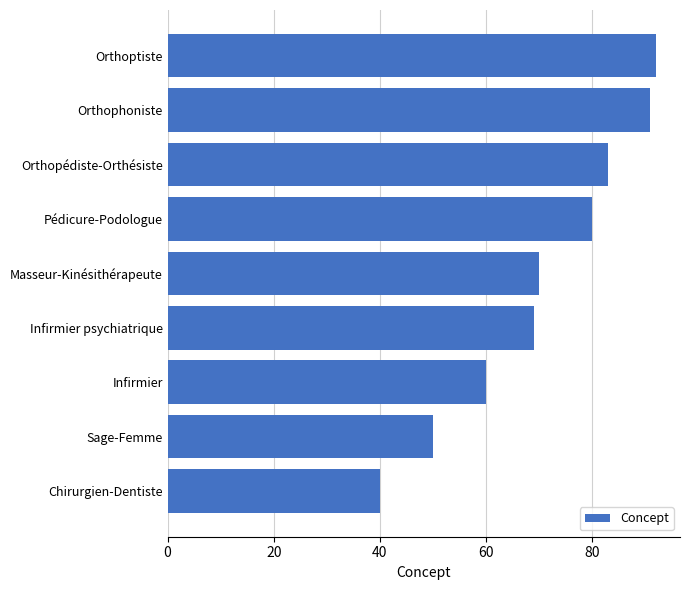

Rank the categories by value from lowest to highest.

Chirurgien-Dentiste, Sage-Femme, Infirmier, Infirmier psychiatrique, Masseur-Kinésithérapeute, Pédicure-Podologue, Orthopédiste-Orthésiste, Orthophoniste, Orthoptiste